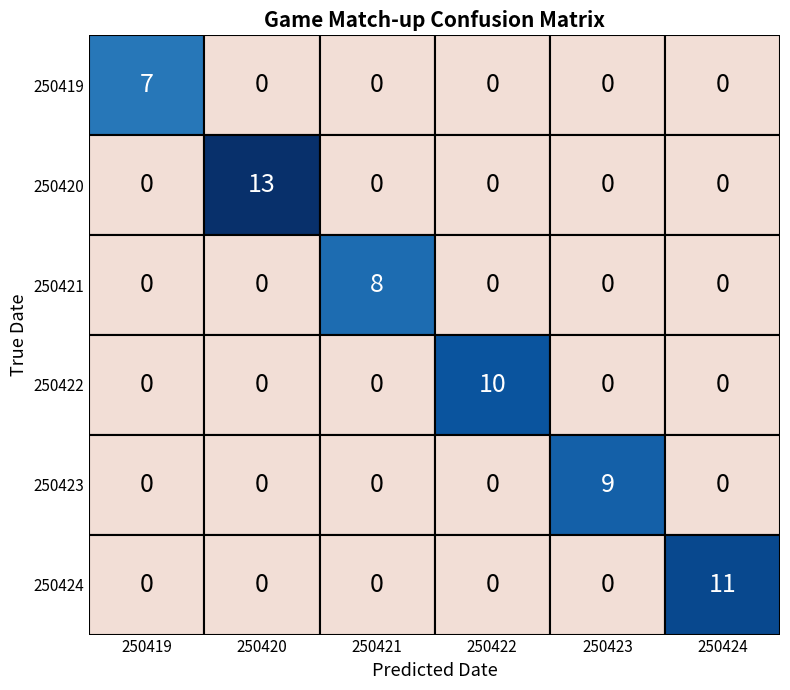

At how many categories does at least one series exceed 0?

6